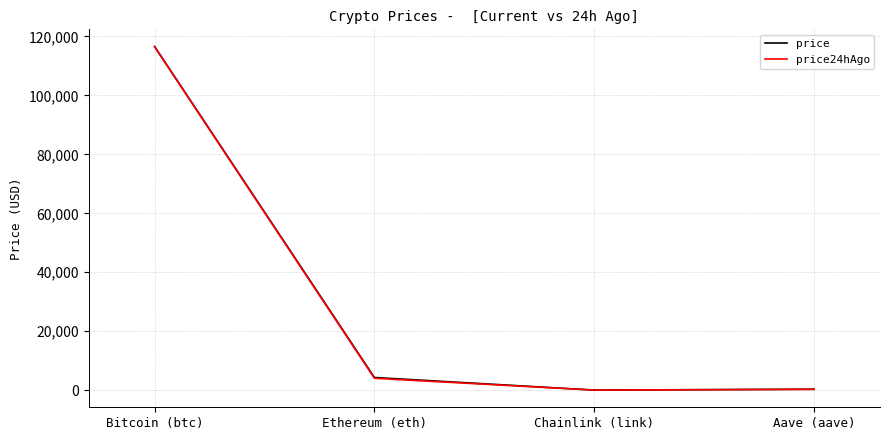

Is the value of price24hAgo at Ethereum (eth) greater than the value of price at Bitcoin (btc)?

No